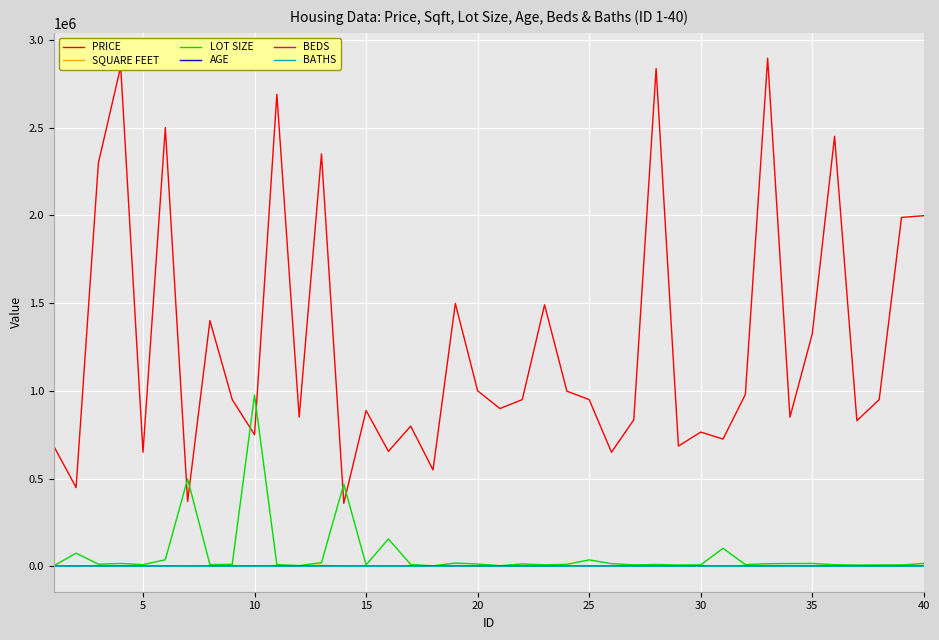

What is the lowest value of the BATHS series?

1.0